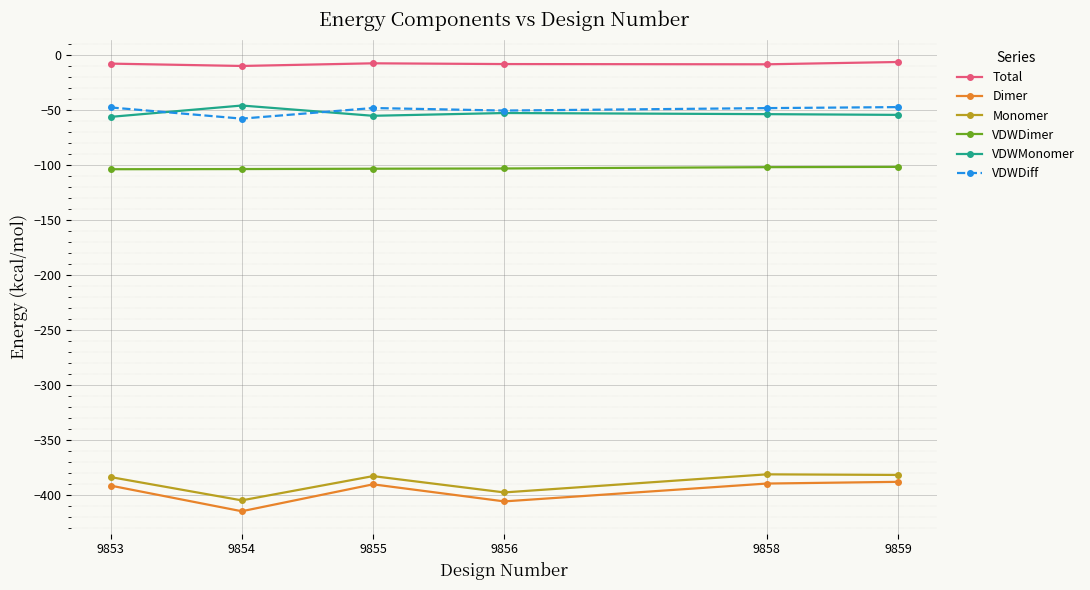

What is the maximum value for Total?

-6.3